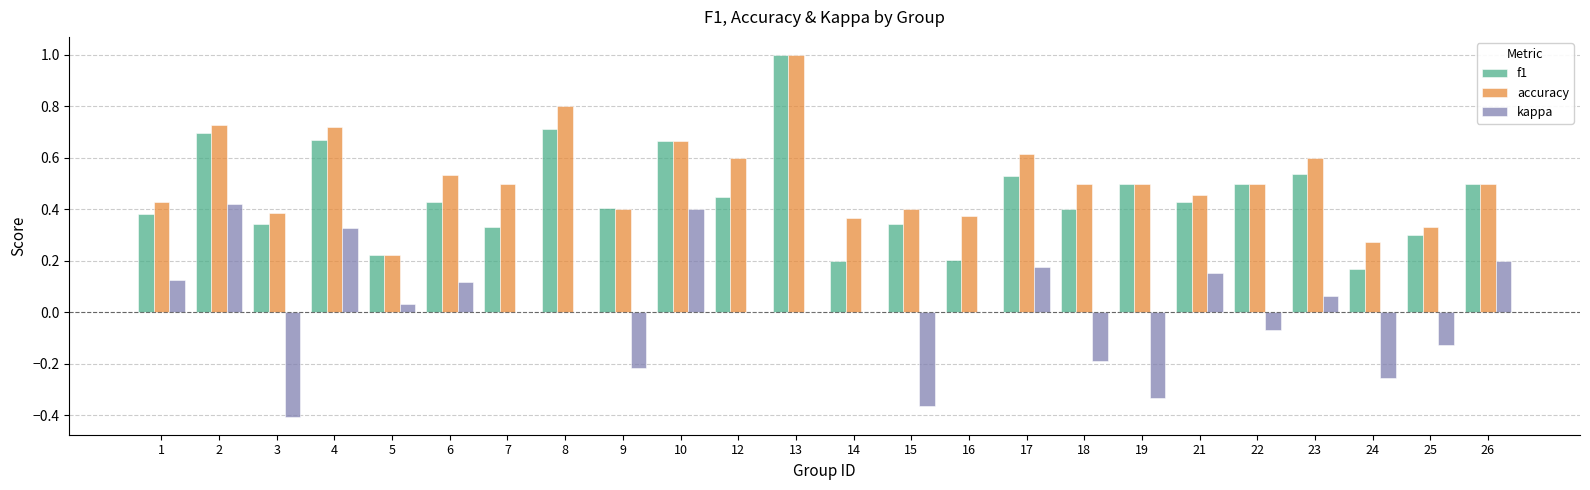

Where does the kappa series first go above 0?

1